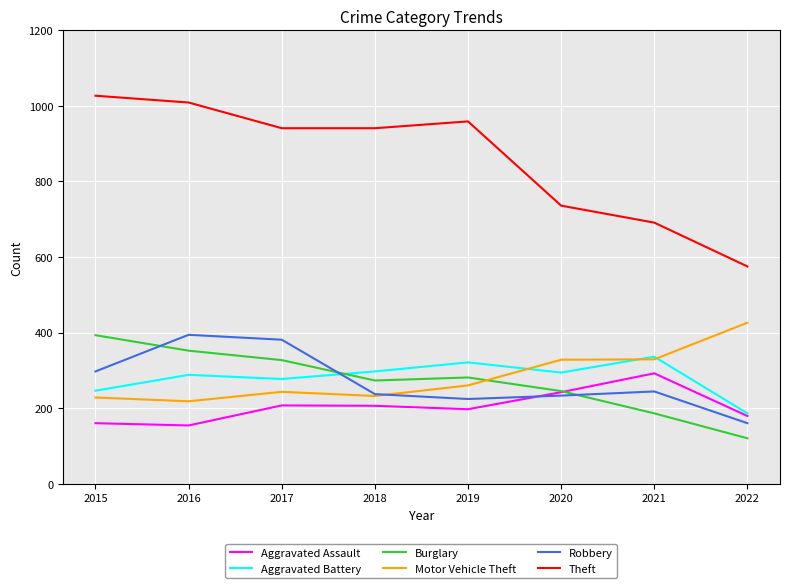

Read the Robbery value at 2017, to the nearest 10.

380